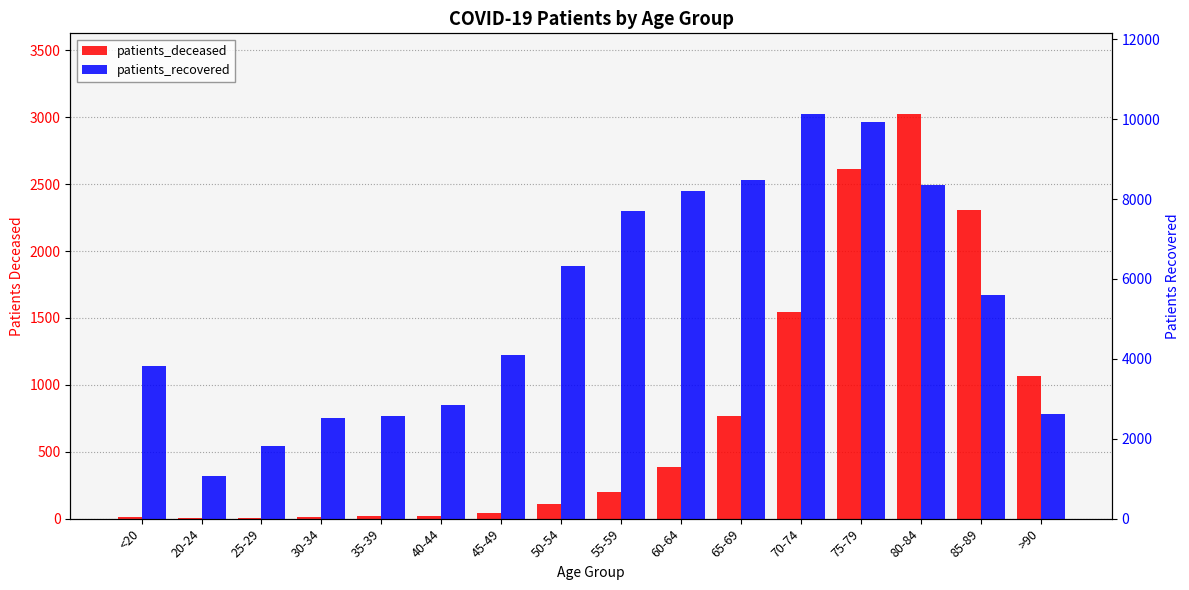

Which series has the largest total across all categories?

patients_recovered